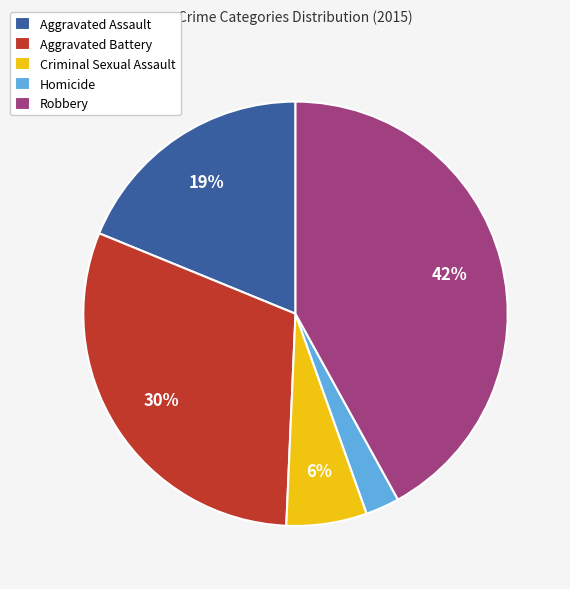

The Aggravated Assault slice represents 19% of the pie. True or false?

True